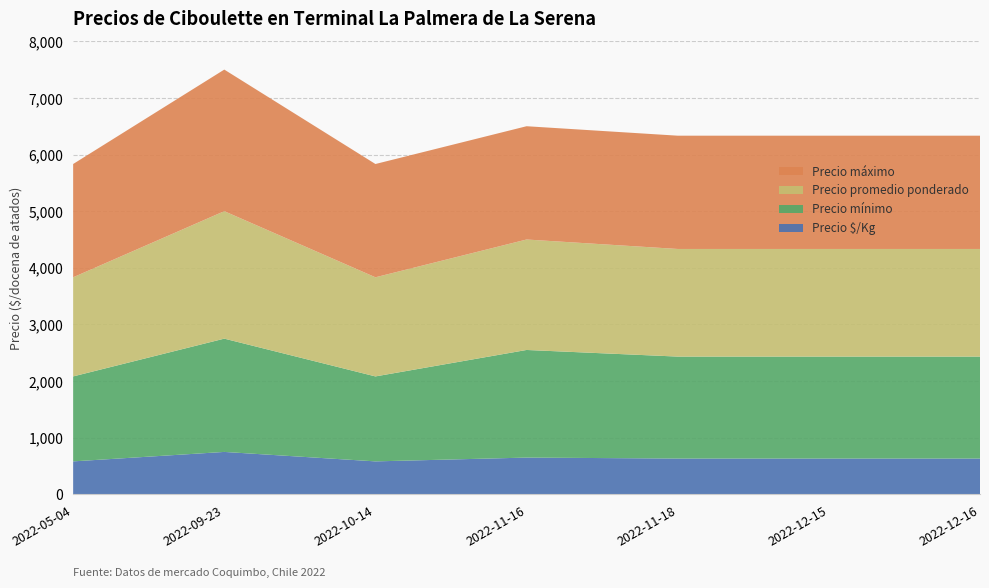

Reading left to right, what are all the values shown in this chart?

Precio $/Kg: 583	750	583	650	633	633	633
Precio mínimo: 1500	2000	1500	1900	1800	1800	1800
Precio promedio ponderado: 1750	2250	1750	1950	1900	1900	1900
Precio máximo: 2000	2500	2000	2000	2000	2000	2000